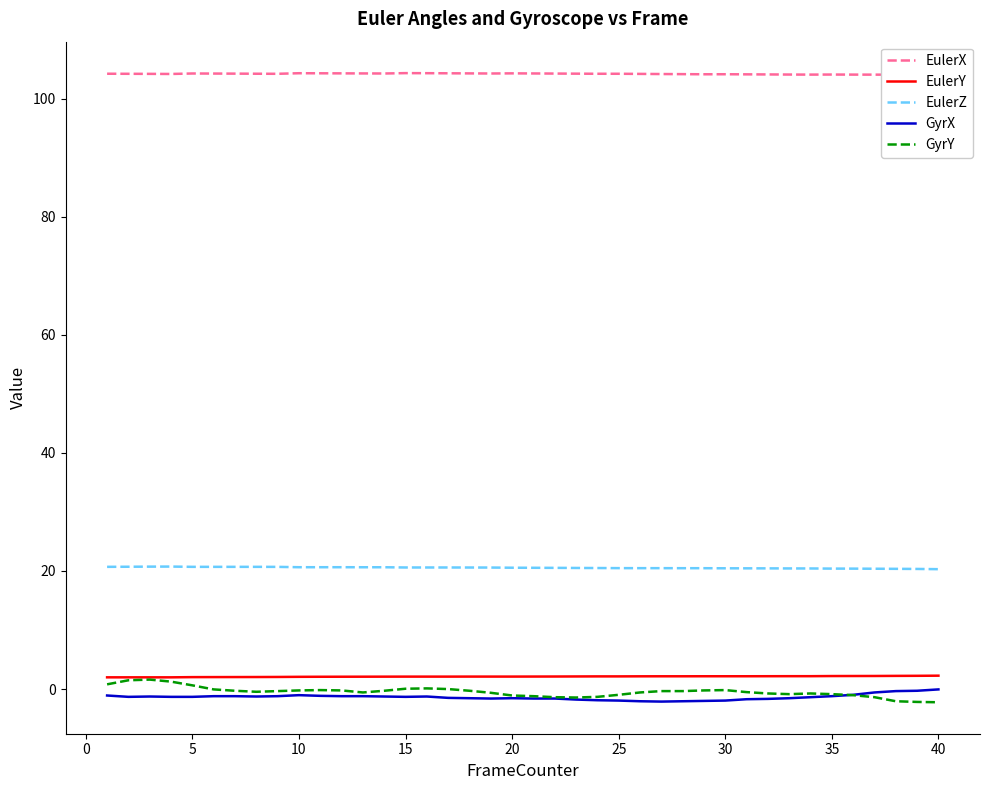

True or false: EulerZ and GyrX cross at least once.

False